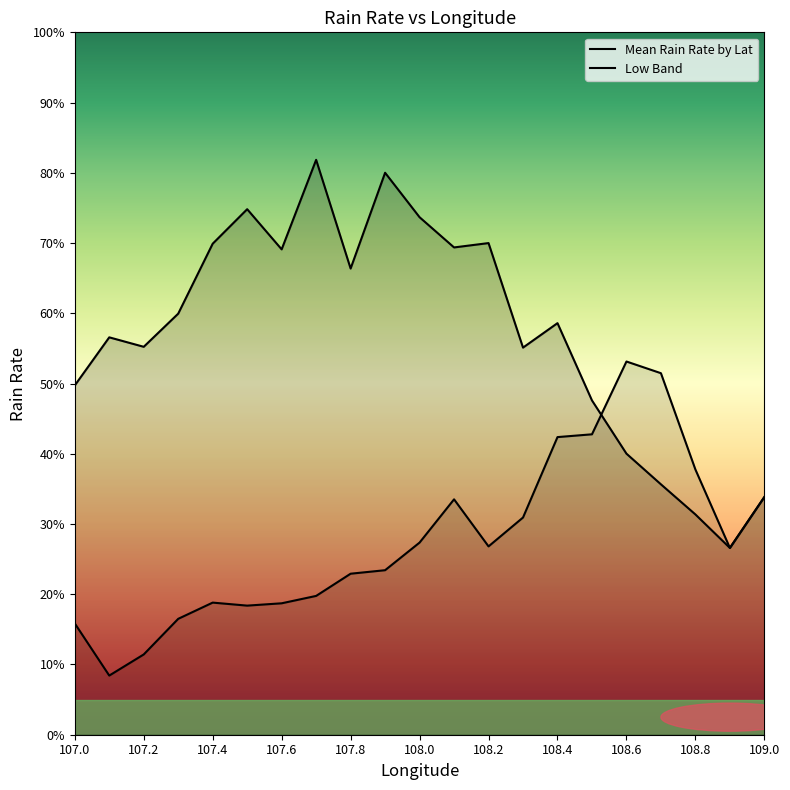

How many lines are shown in the chart?

2